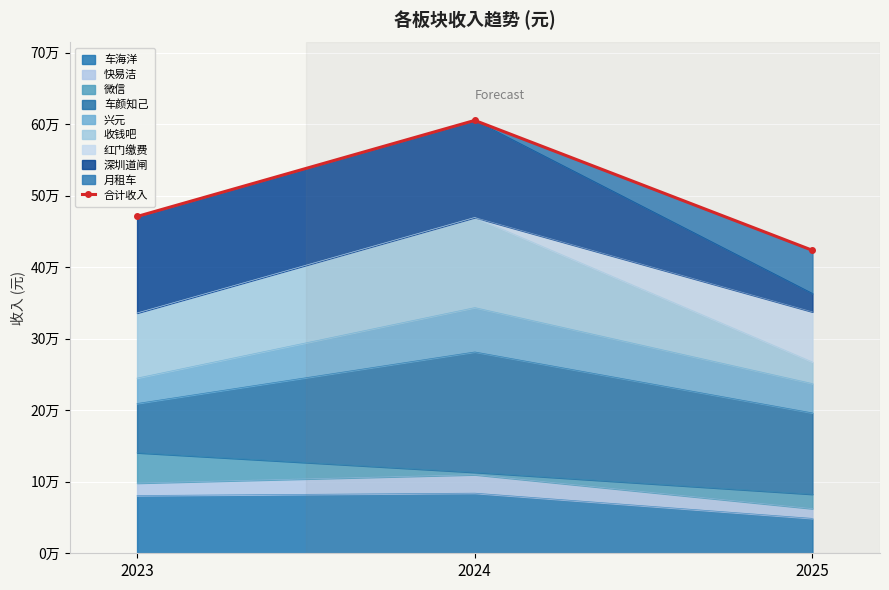

Reading left to right, list all the values displayed in this chart.

470940.7	605305.0	423619.4